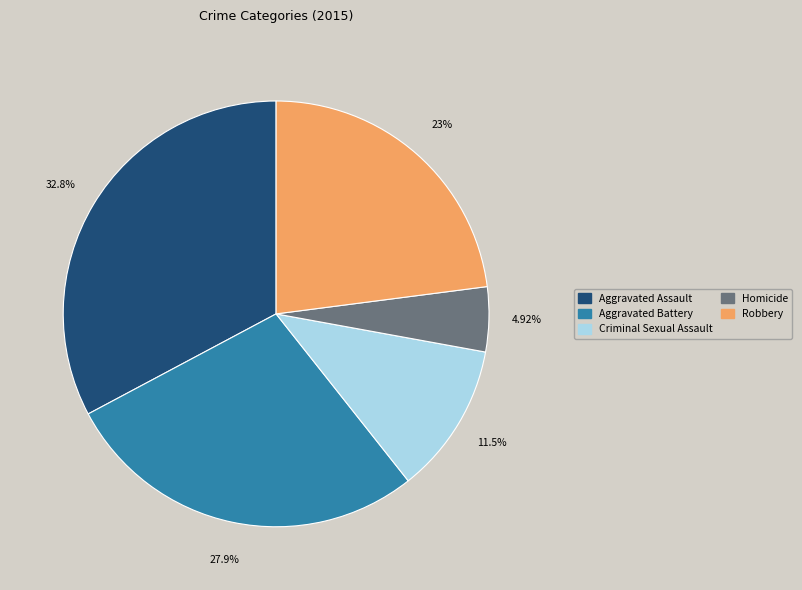

What percentage do Aggravated Assault and Criminal Sexual Assault together represent?

44.3%